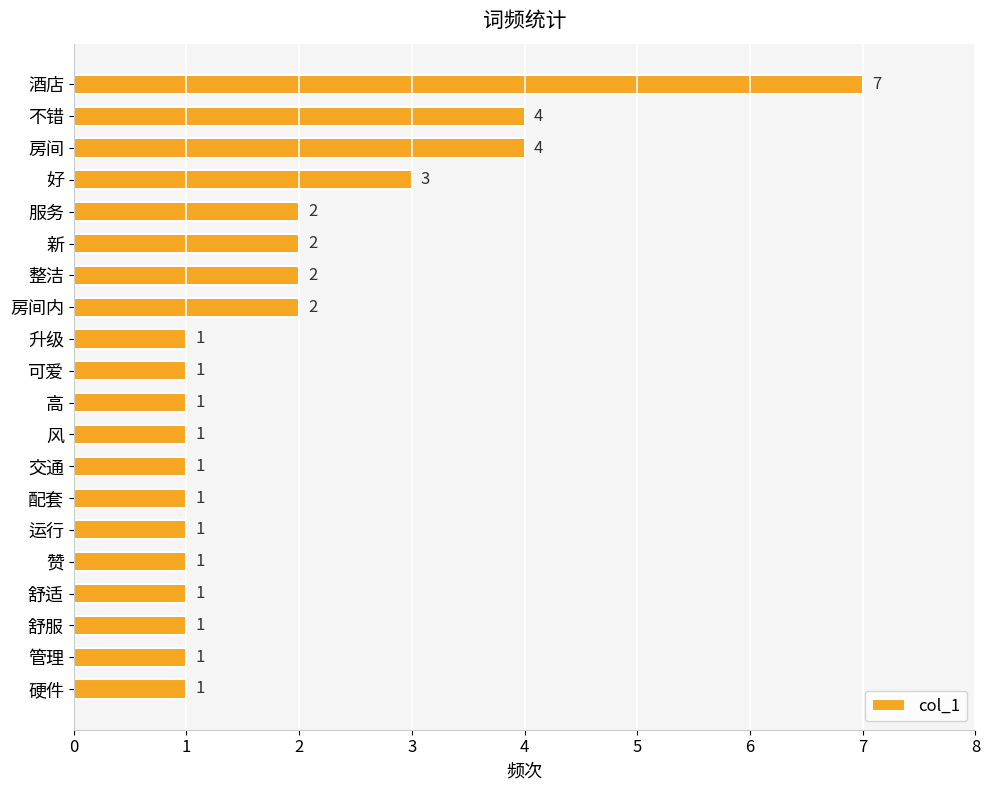

What is the label of the 7th bar from the top?

整洁